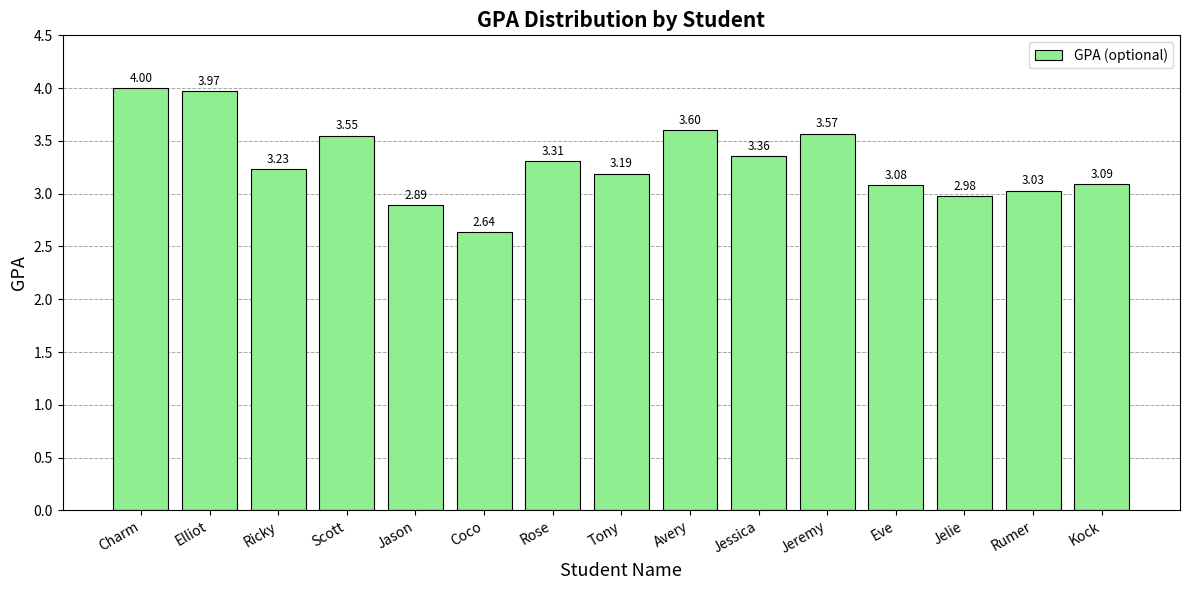

At which category does the chart reach its peak across all series?

Charm